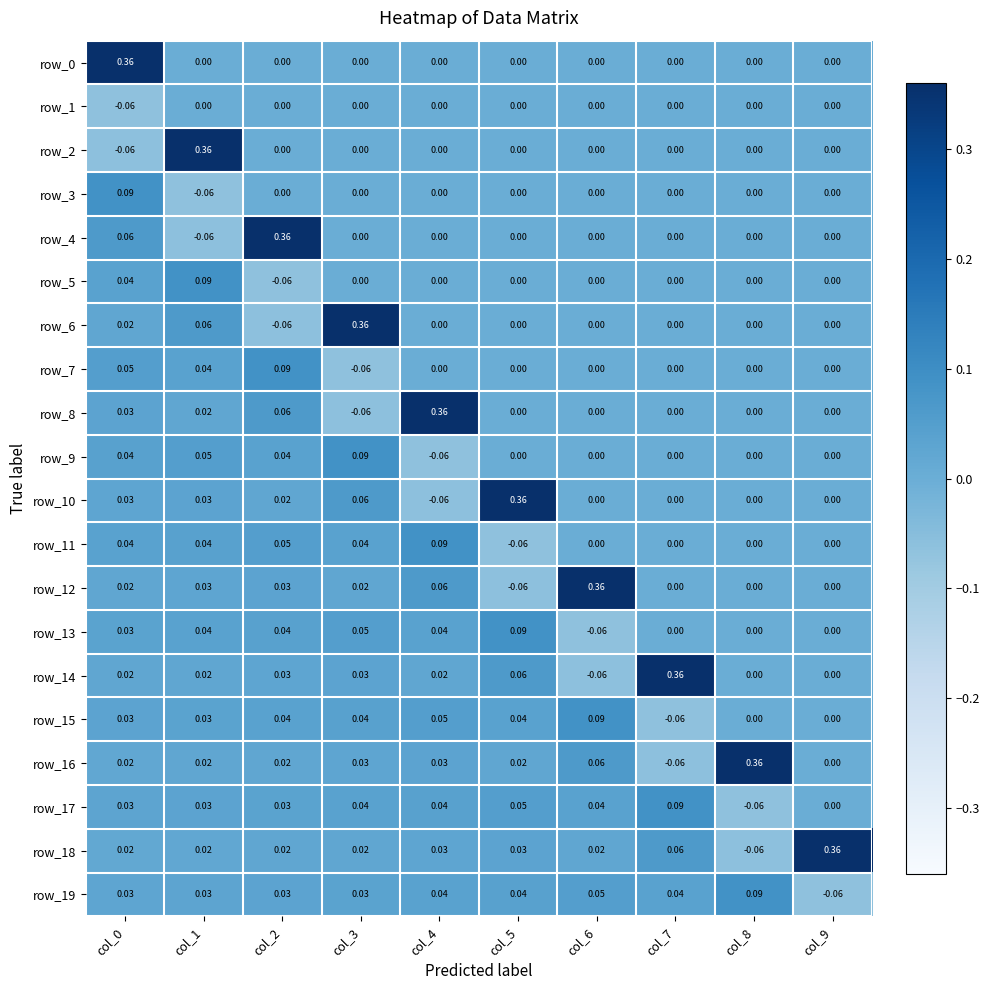

Rank the series by their maximum value, from lowest to highest.

row_1, row_3, row_5, row_7, row_9, row_11, row_13, row_15, row_17, row_19, row_0, row_2, row_4, row_6, row_8, row_10, row_12, row_14, row_16, row_18